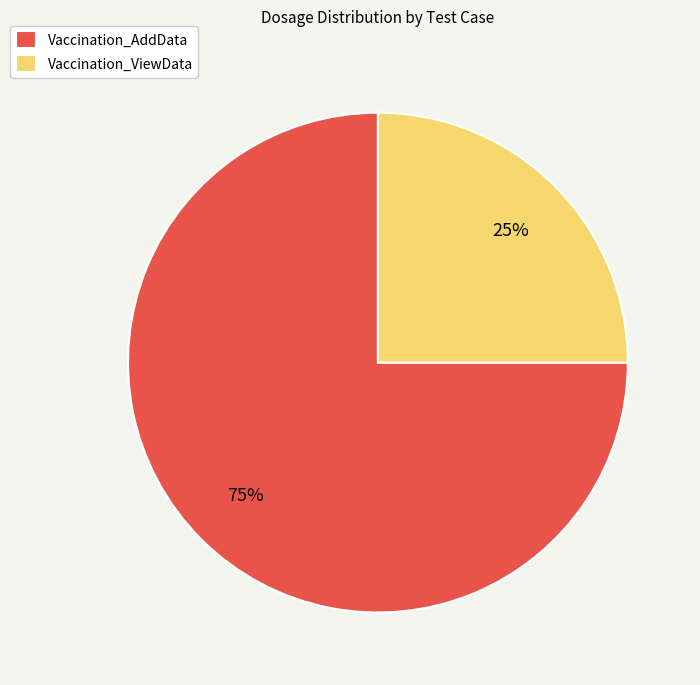

Approximately how many times larger is the value at Vaccination_ViewData compared to Vaccination_AddData?

0.3